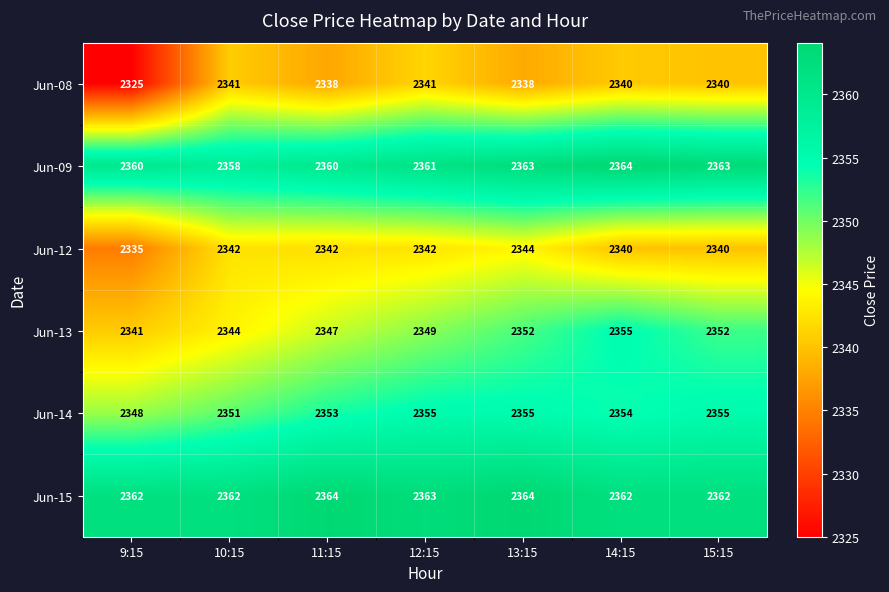

What is the maximum value shown in the chart?

2364